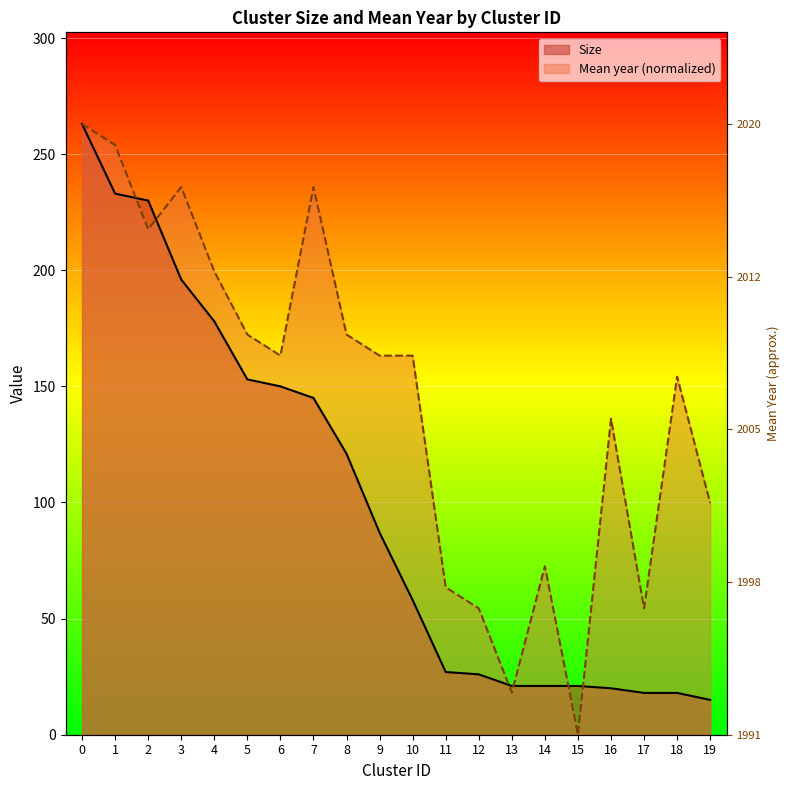

How many data points does each series have?

20